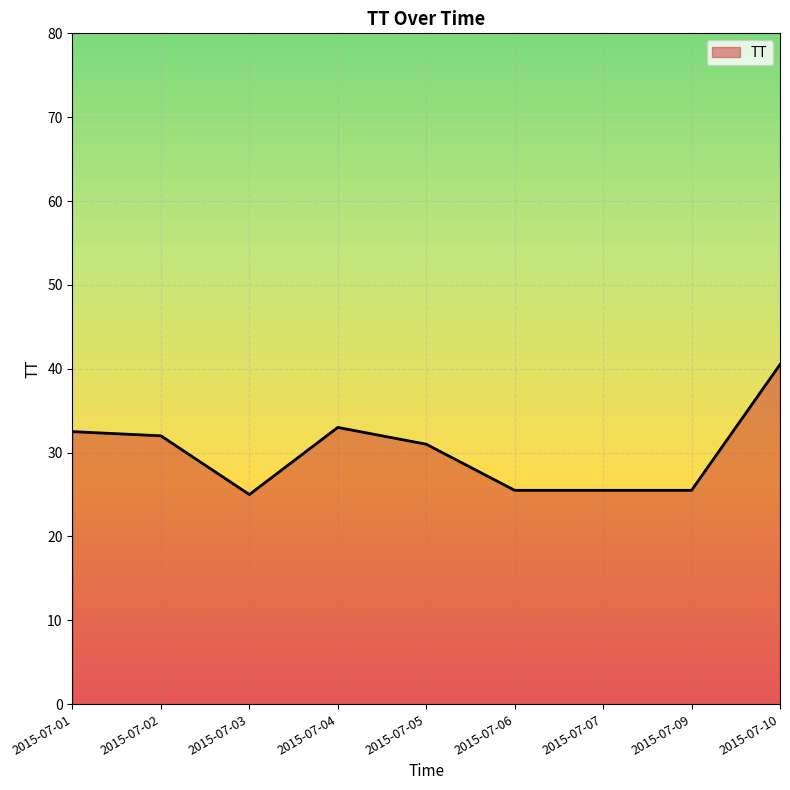

What is the smallest value displayed?

25.0